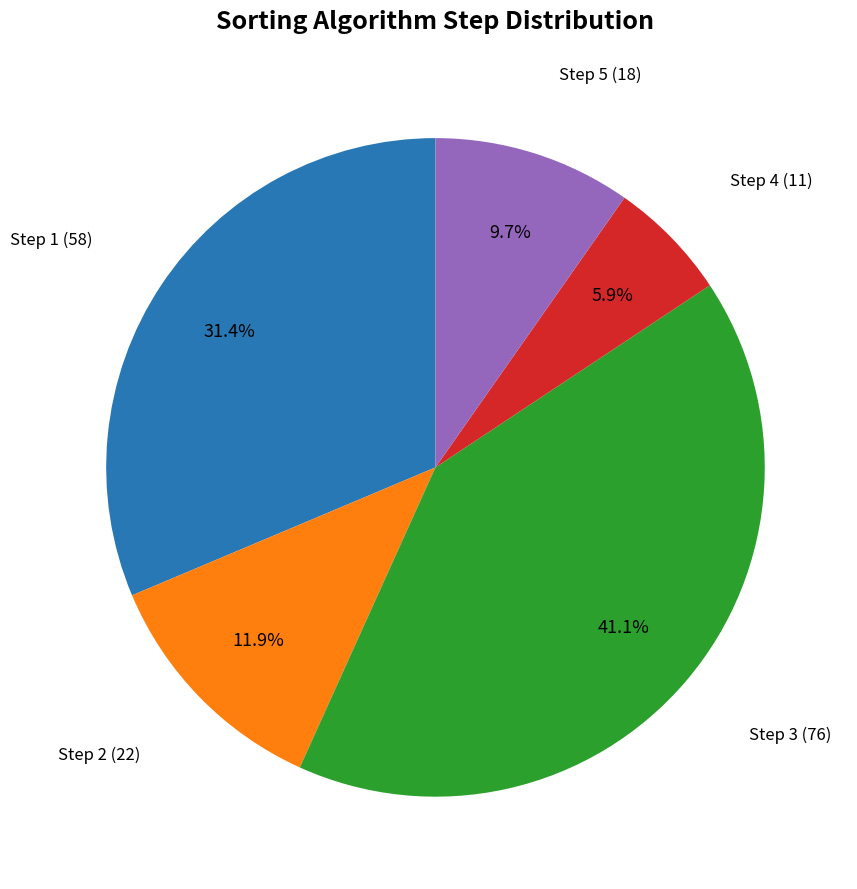

Does any single category account for the majority?

No